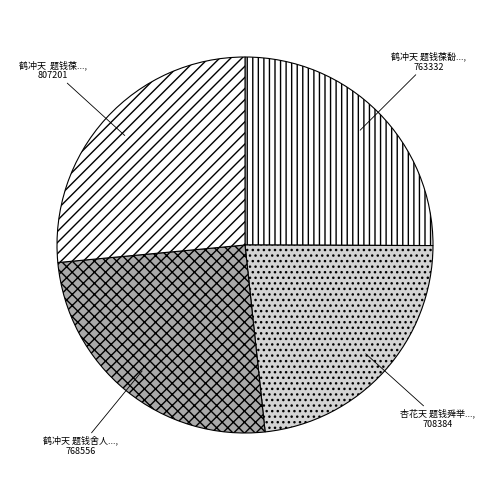

What is the largest slice in the pie chart?

鹤冲天  题钱葆馚莼䰻小像次原韵